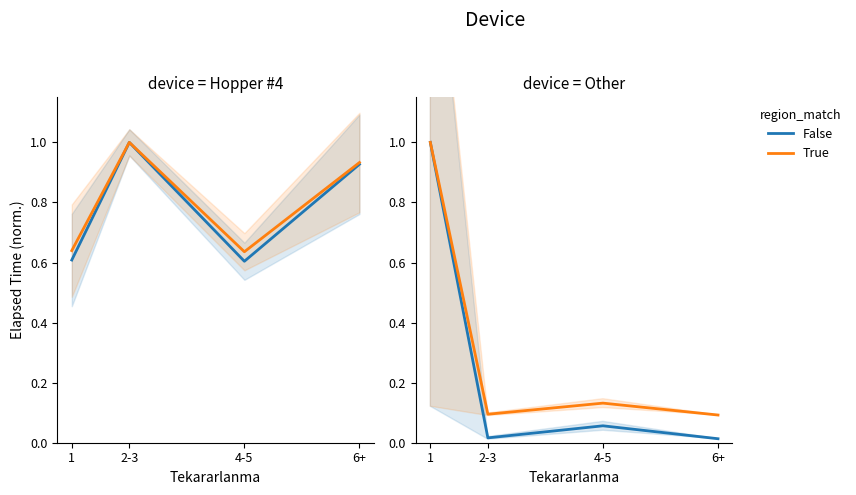

What value does the True series have at 1?

1.0